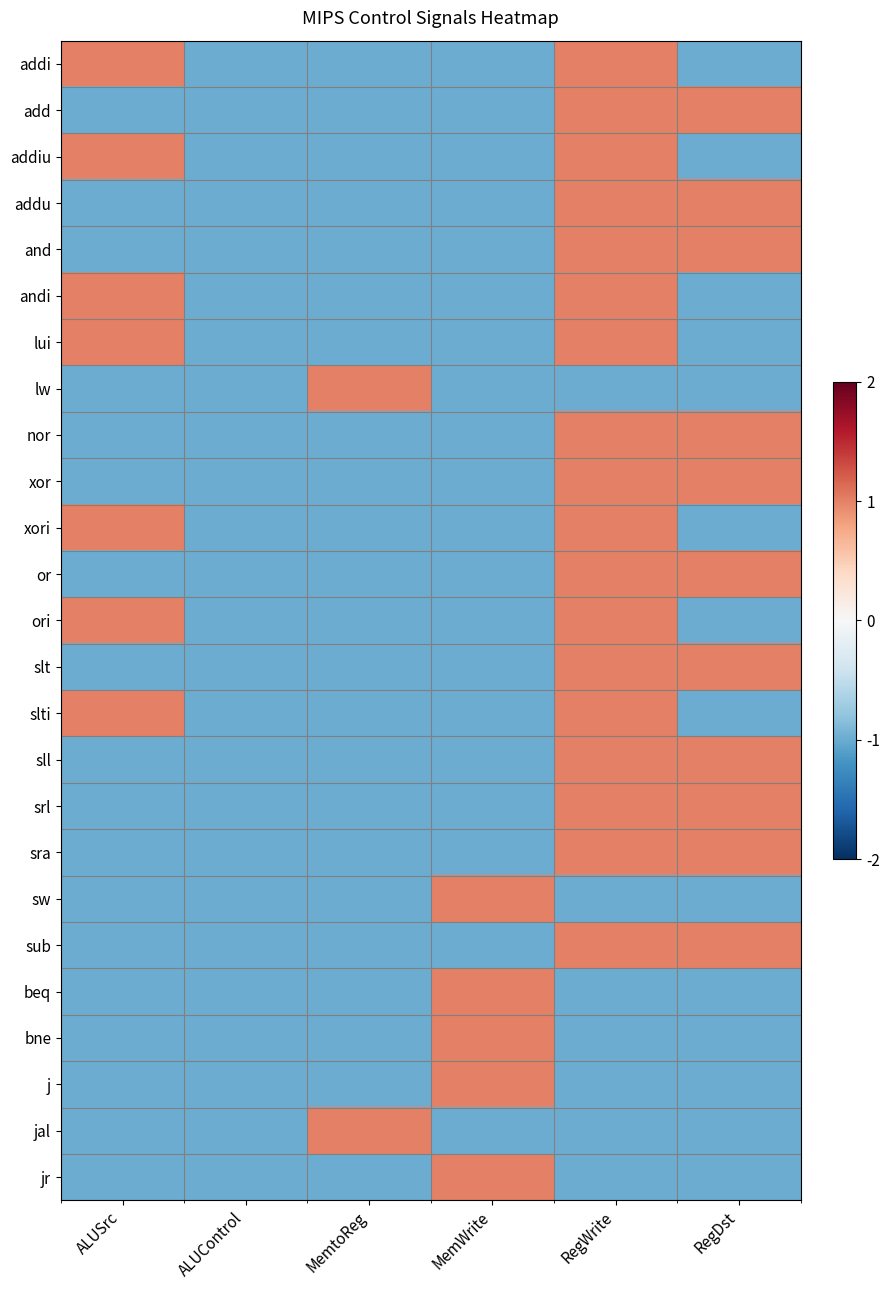

At which category is the sum across all series the highest?

RegWrite